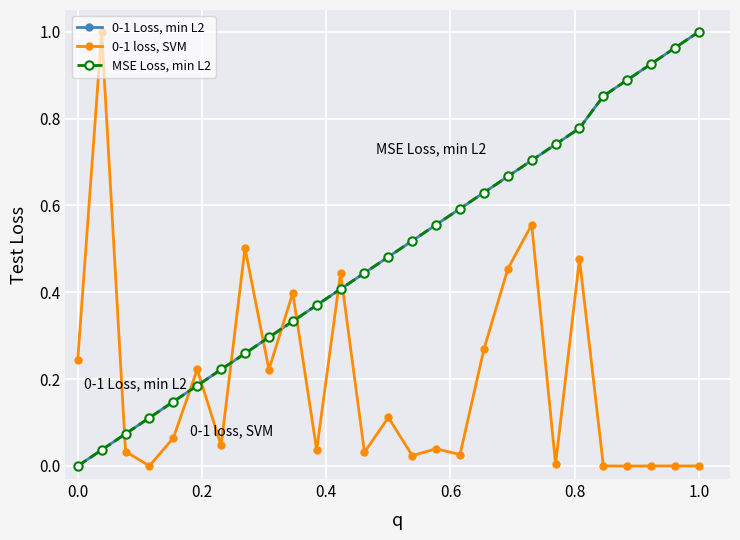

Is this an area chart (filled region under the line)?

No